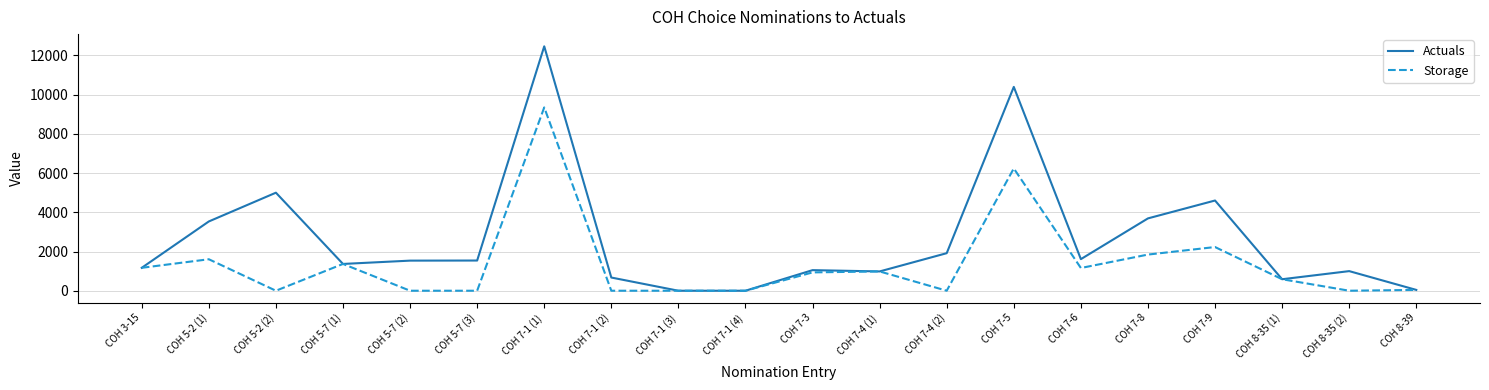

The Storage series shows 5476 at COH 7-4 (2). True or false?

False